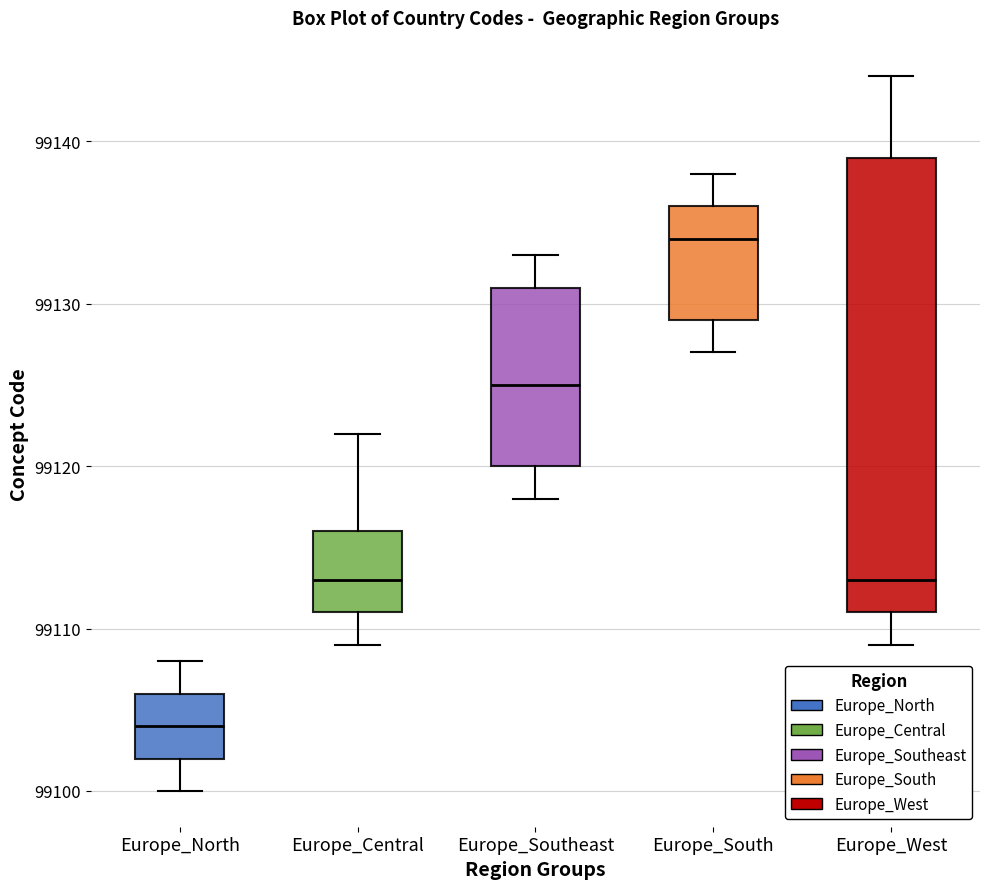

Where is the upper edge of the box for Europe_North on the y-axis? The values are not printed on the chart, so give them approximately, as read against the axis.

99106